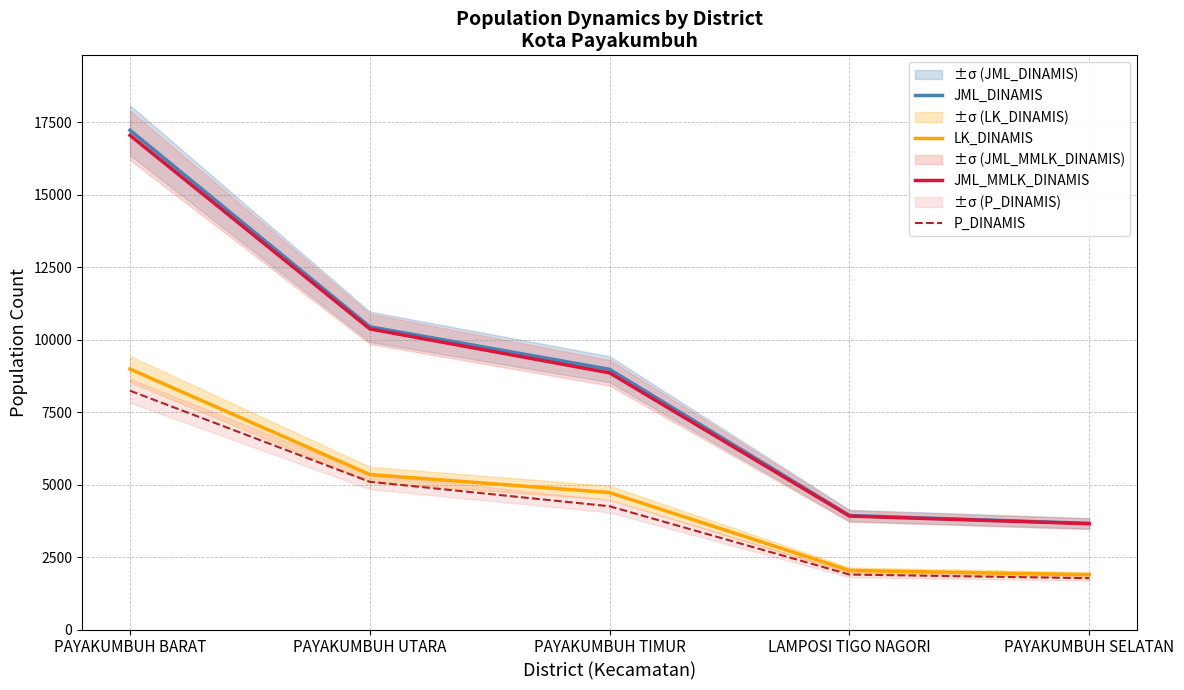

What position from the left is PAYAKUMBUH TIMUR?

3